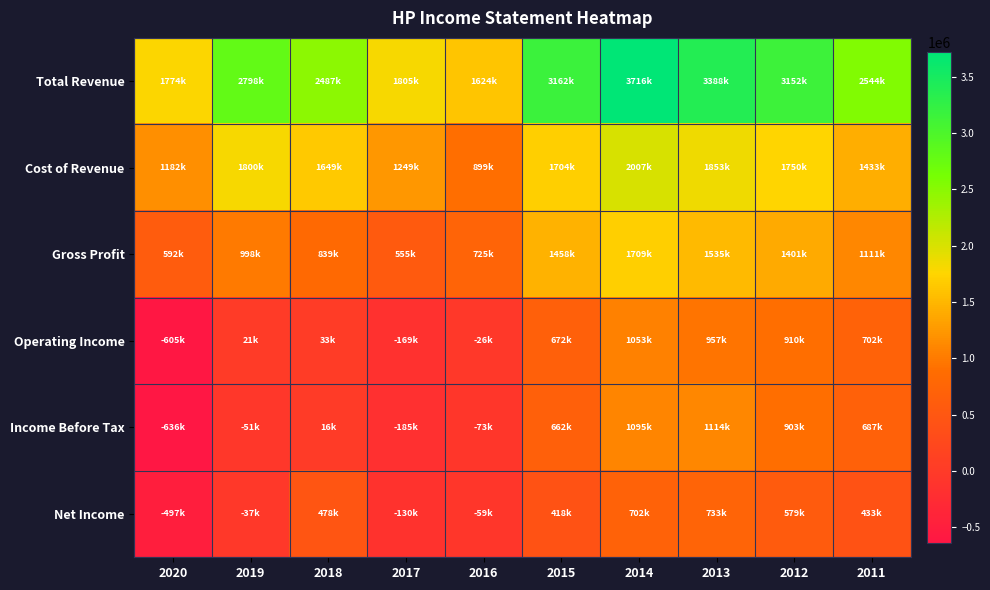

What is the greatest value displayed?

3716000